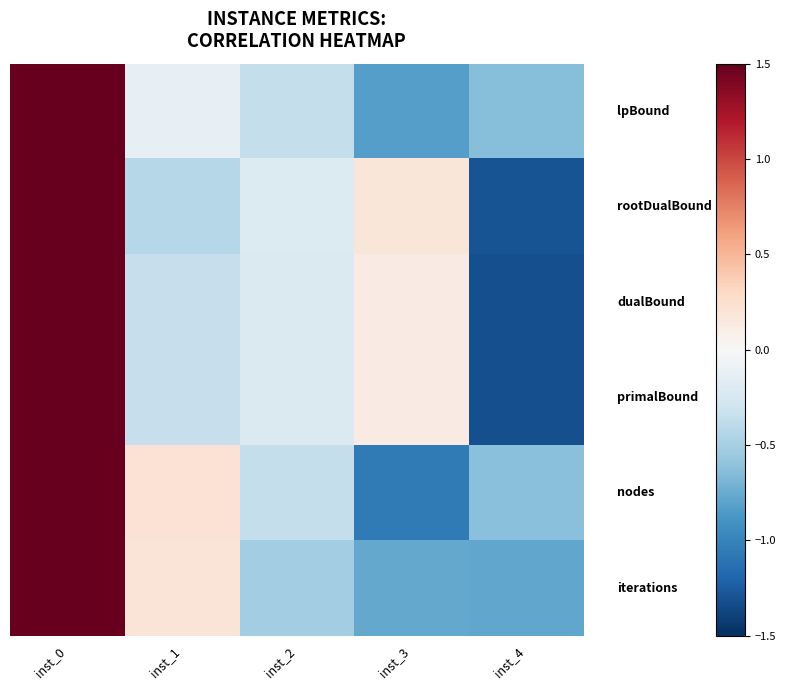

At which category is the sum across all series the highest?

inst_0